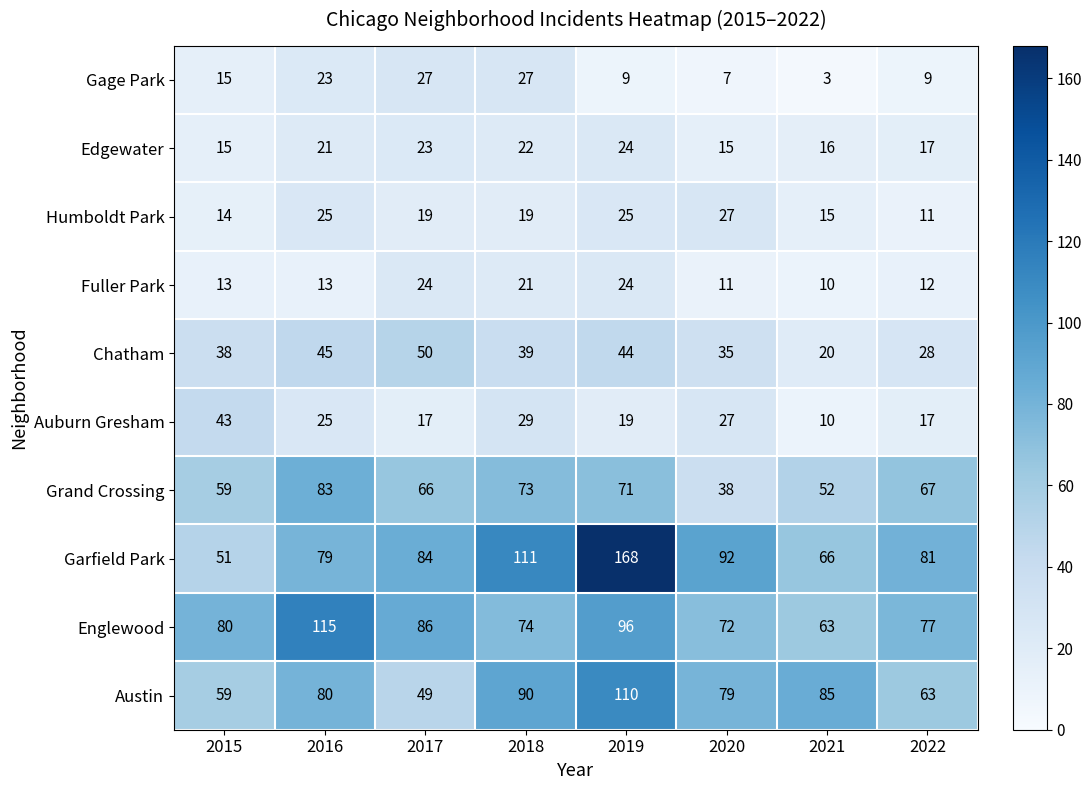

The Auburn Gresham series shows 19 at 2019. True or false?

True